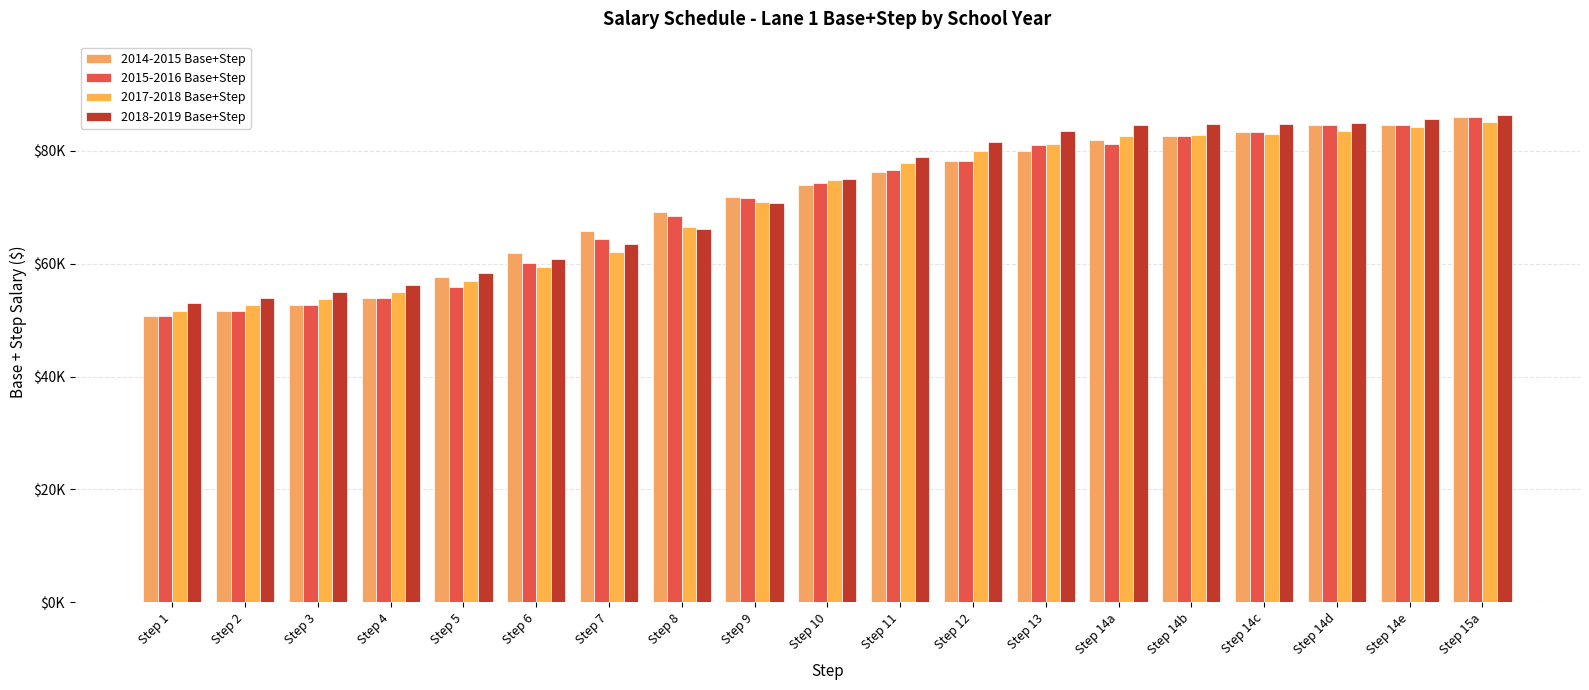

Are the bars horizontal?

No